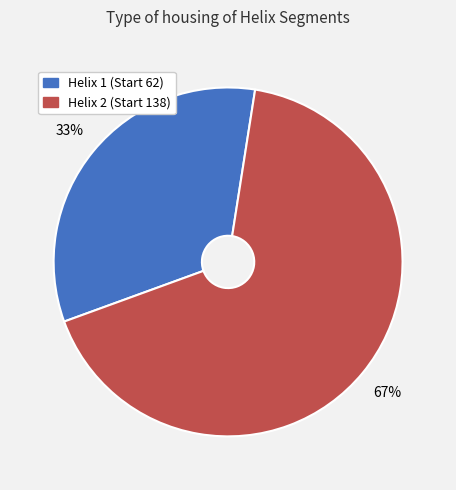

Rank the categories by value from highest to lowest.

Helix 2 (Start 138), Helix 1 (Start 62)